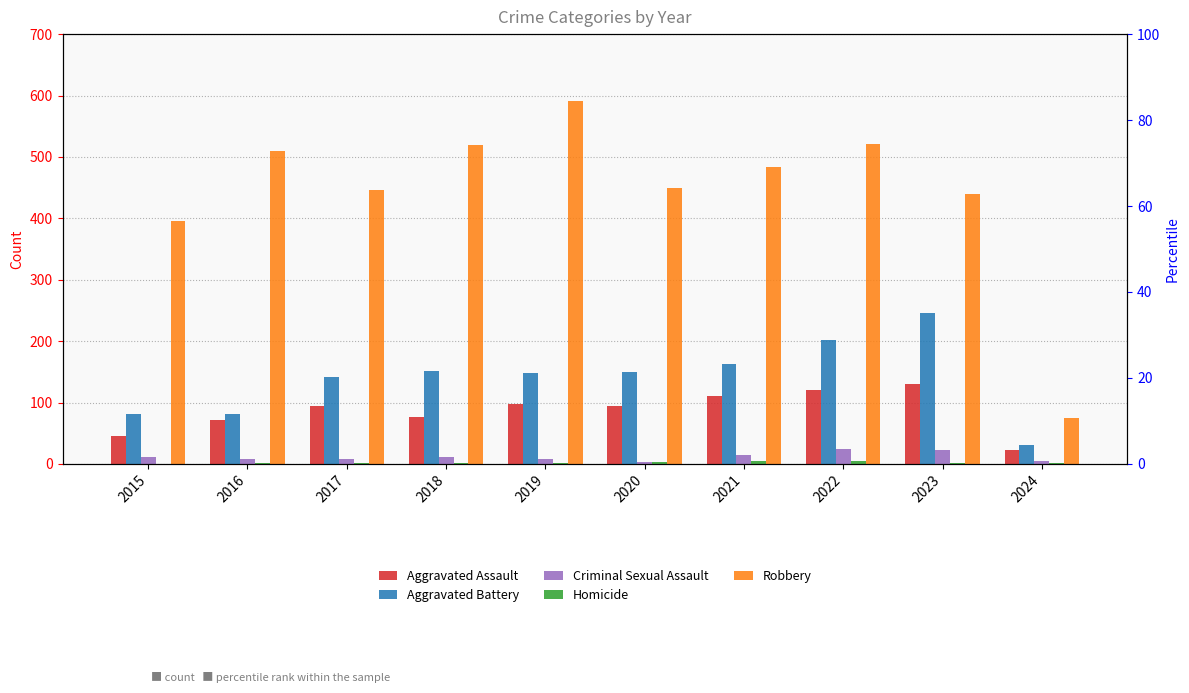

Reading left to right, extract all data points from this chart.

Aggravated Assault: 2015=46	2016=71	2017=95	2018=77	2019=98	2020=94	2021=110	2022=121	2023=130	2024=23
Aggravated Battery: 2015=82	2016=82	2017=142	2018=152	2019=148	2020=150	2021=163	2022=202	2023=245	2024=30
Criminal Sexual Assault: 2015=12	2016=8	2017=8	2018=11	2019=8	2020=3	2021=14	2022=24	2023=22	2024=5
Homicide: 2015=0	2016=1	2017=1	2018=1	2019=2	2020=3	2021=4	2022=5	2023=2	2024=1
Robbery: 2015=395	2016=510	2017=446	2018=520	2019=591	2020=450	2021=484	2022=521	2023=440	2024=74